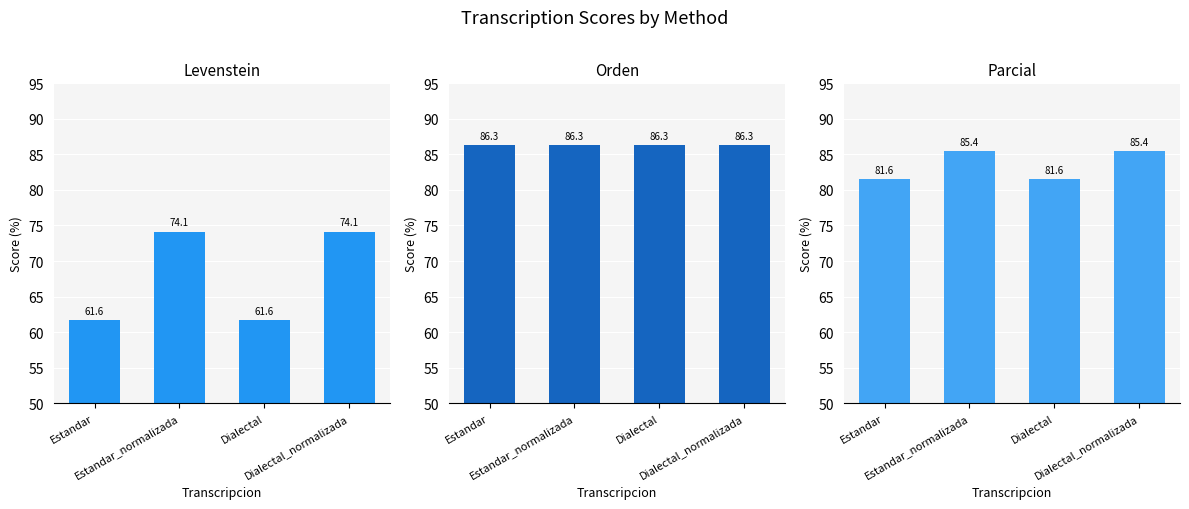

What is the total value across all series at Dialectal?

229.5